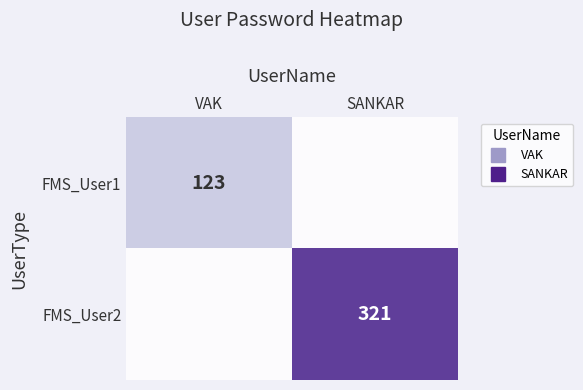

What is the sum of the FMS_User2 values at SANKAR and VAK?

321